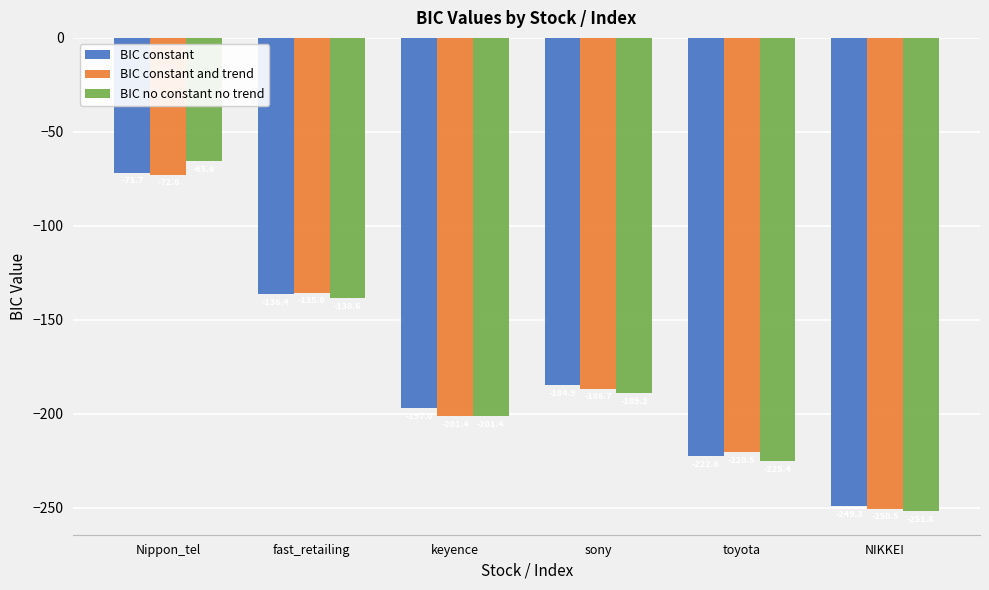

What is the lowest value of the BIC constant and trend series?

-250.5